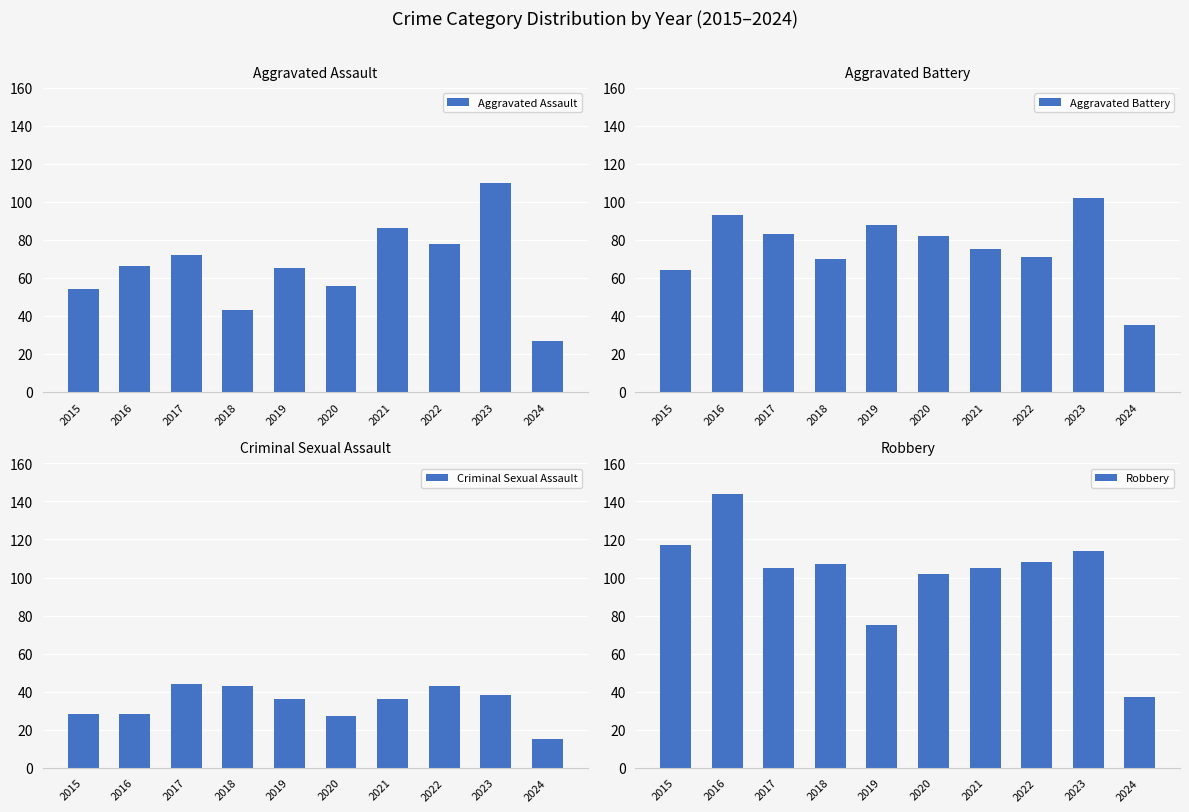

What is the difference between the maximum and minimum values in the Aggravated Battery series?

67